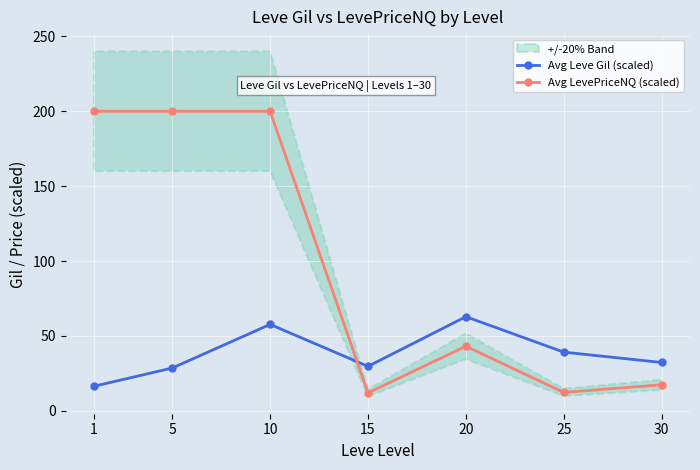

Is it true that Avg Leve Gil (scaled) equals 39.2 at 15?

False